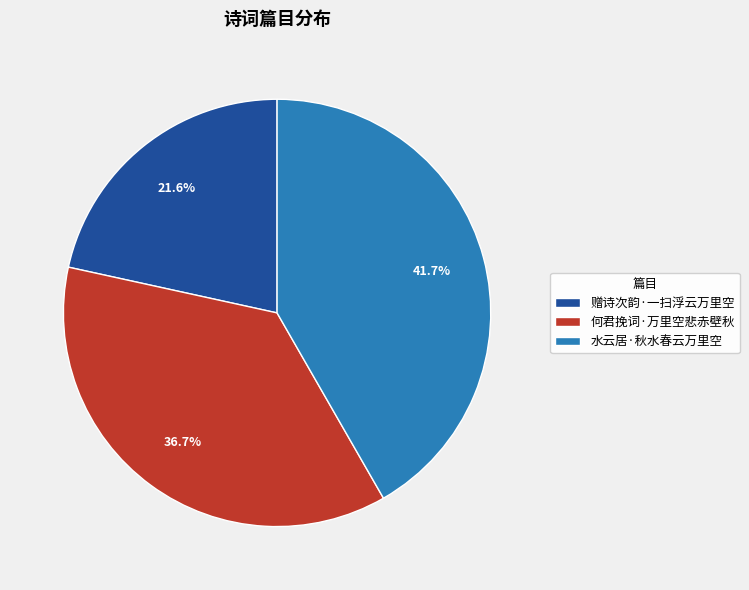

Is it true that 水云居·秋水春云万里空 is 49% of the pie?

False